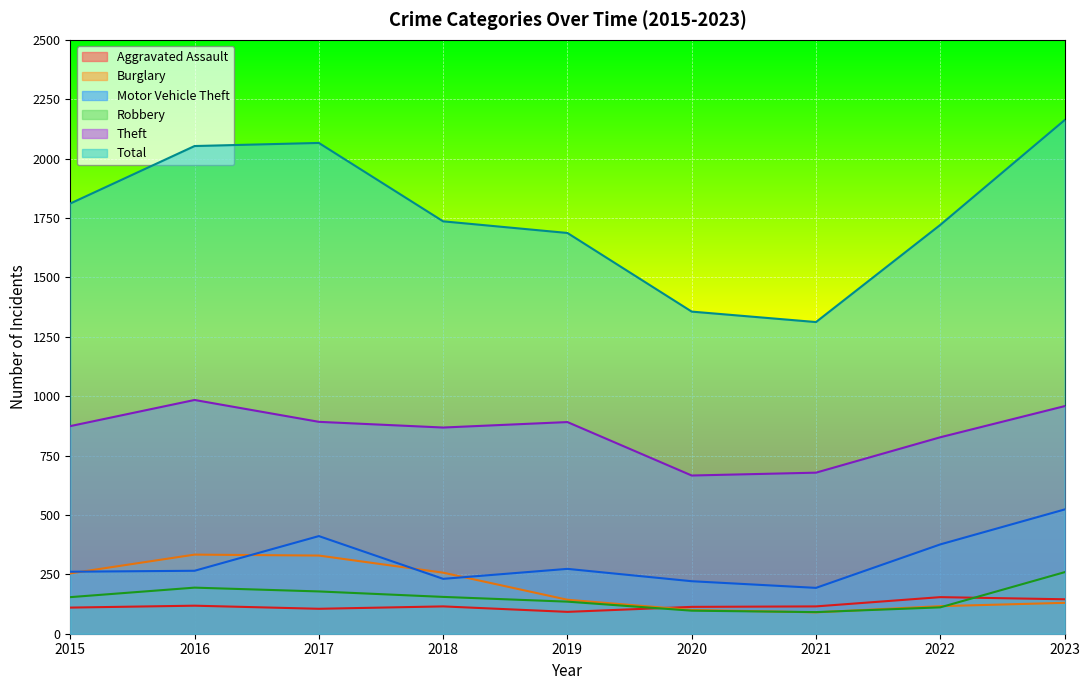

What is the sum of all Motor Vehicle Theft values?

2754